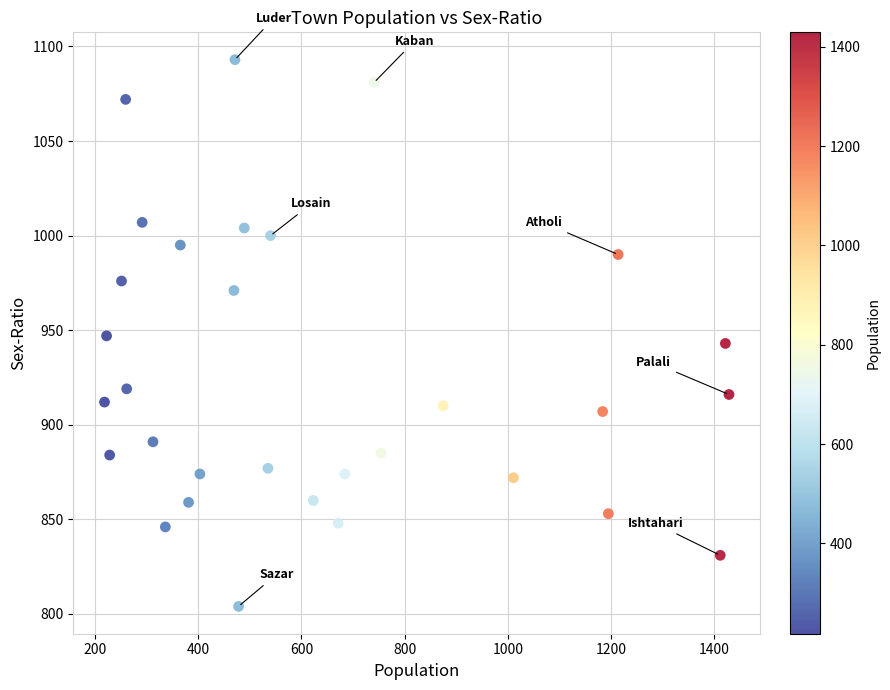

What is the range of X values (max minus min)?

1211